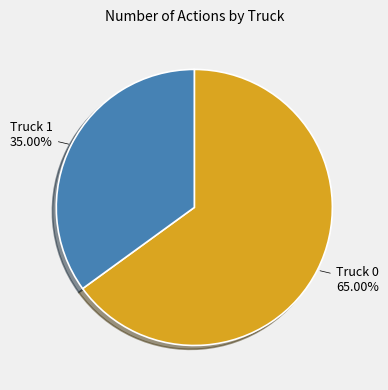

Is the sum of Truck 0 and Truck 1 greater than half?

Yes